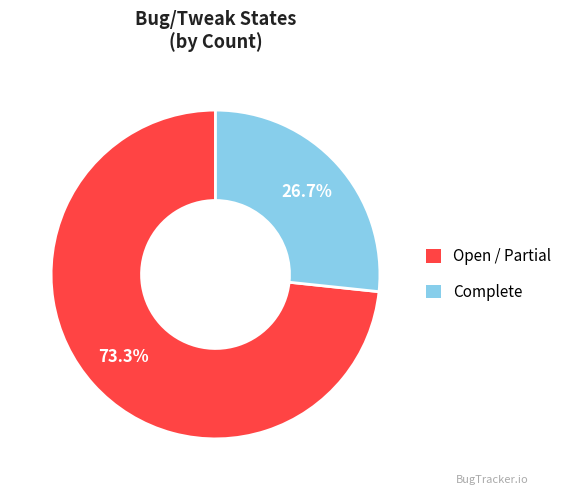

Do Complete and Open / Partial together represent more than half of the pie?

Yes